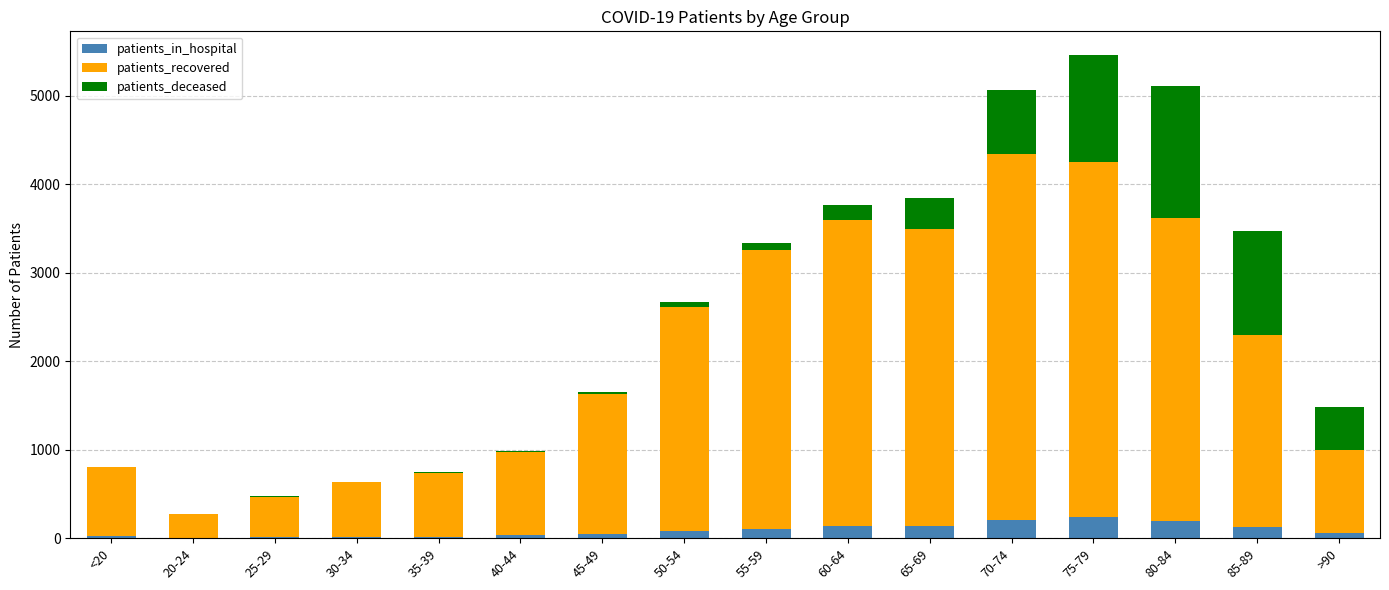

At which category is the sum across all series the highest?

75-79